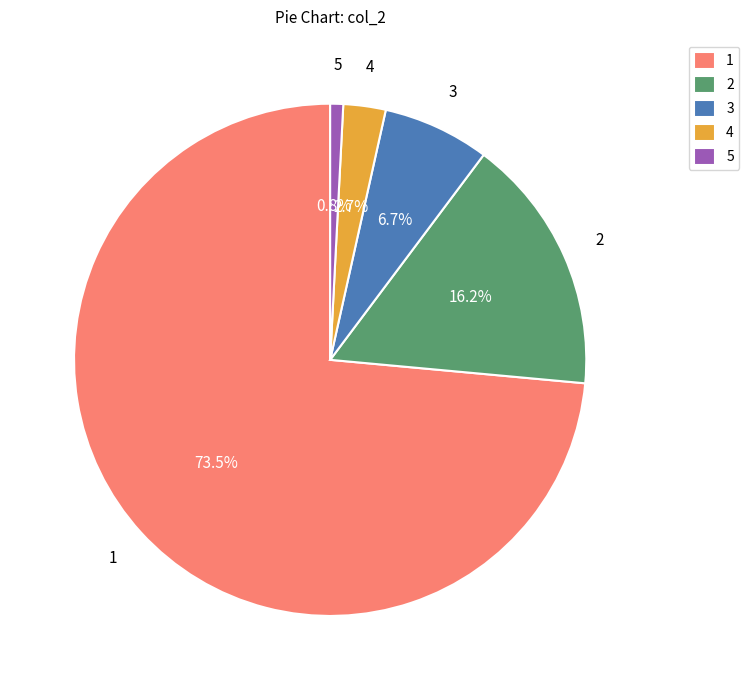

Is there a majority slice in this chart?

Yes